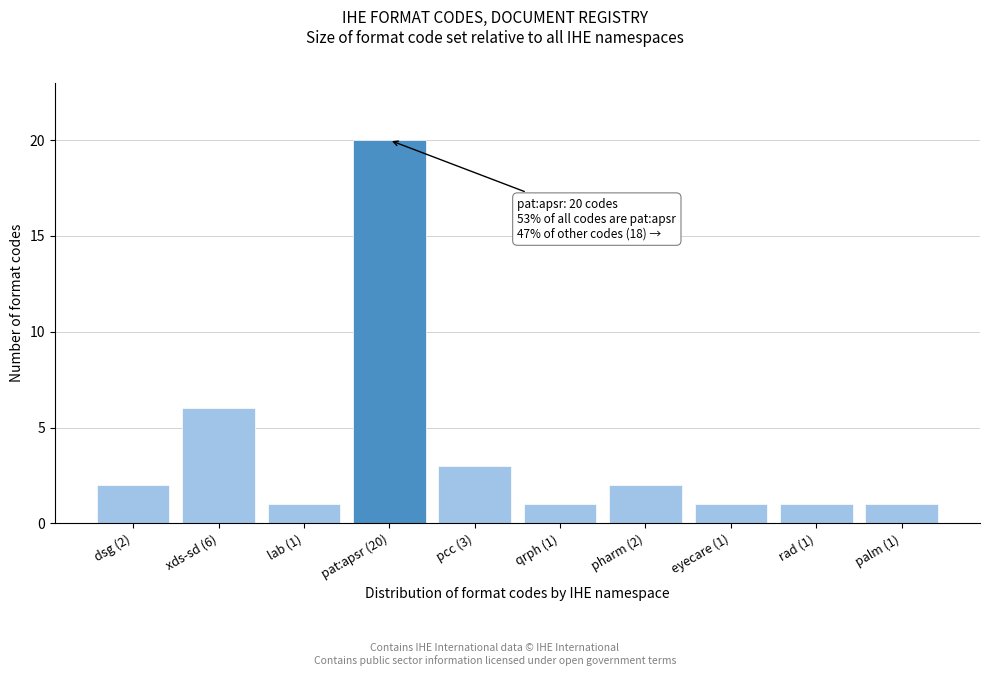

Reading left to right, transcribe all the data shown in this chart.

2	6	1	20	3	1	2	1	1	1